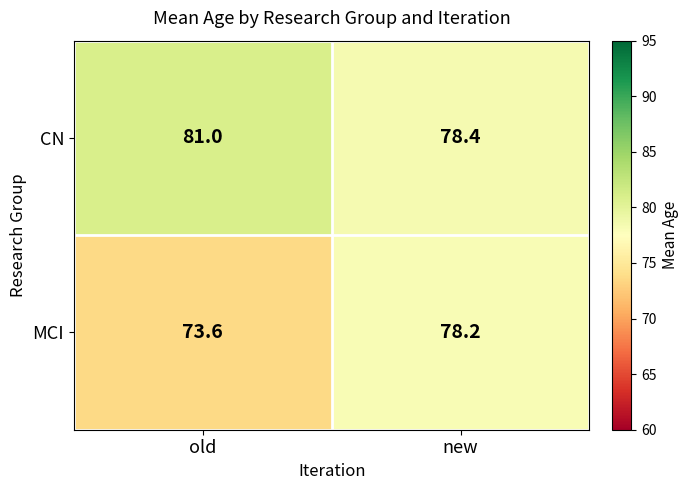

At which category is the sum across all series the highest?

new